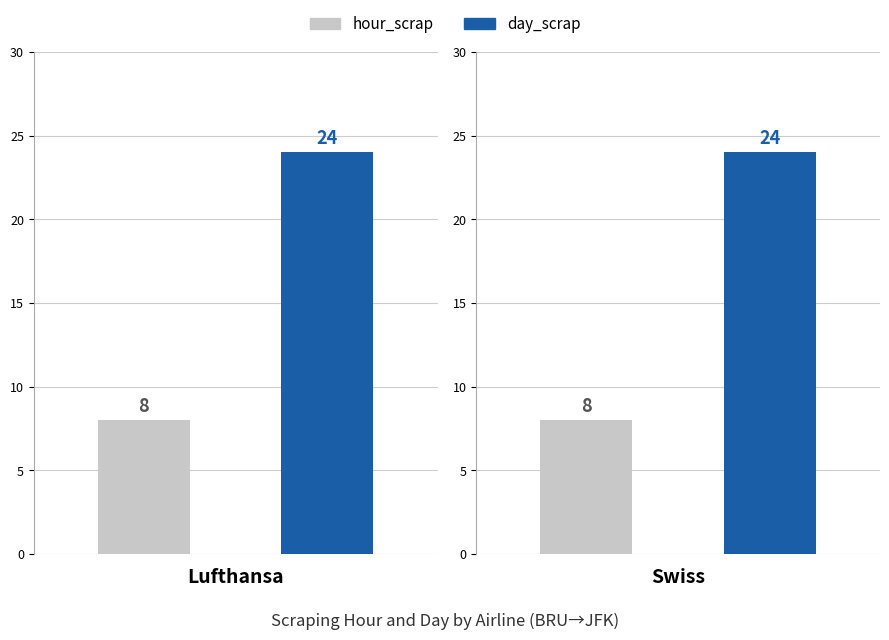

How many distinct data groups are displayed?

2